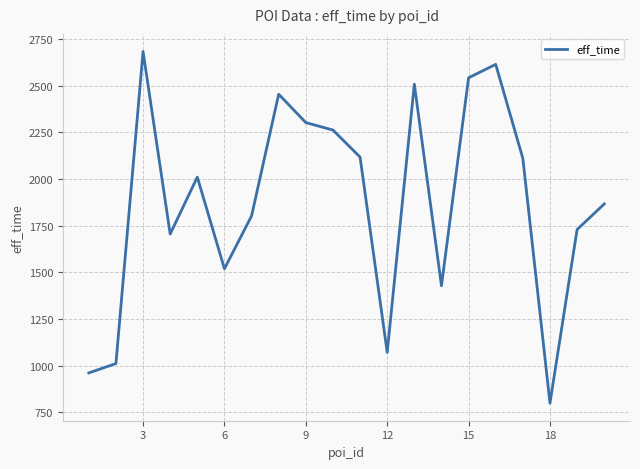

What is the minimum value shown in the chart?

799